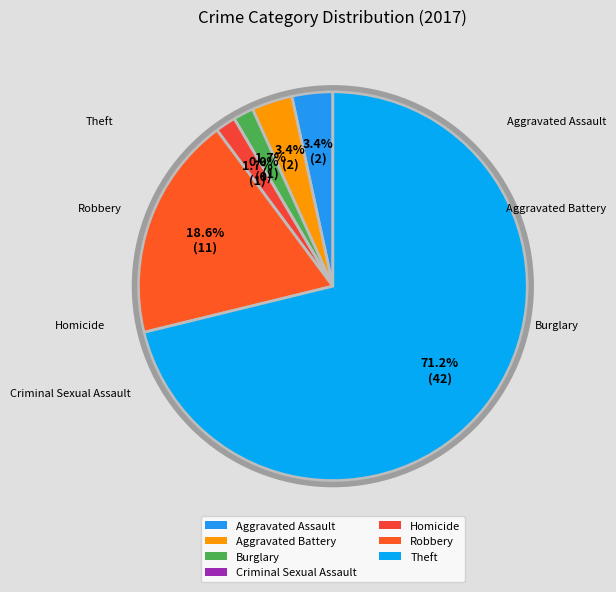

To the nearest percent, what percentage of the pie is Robbery?

19%